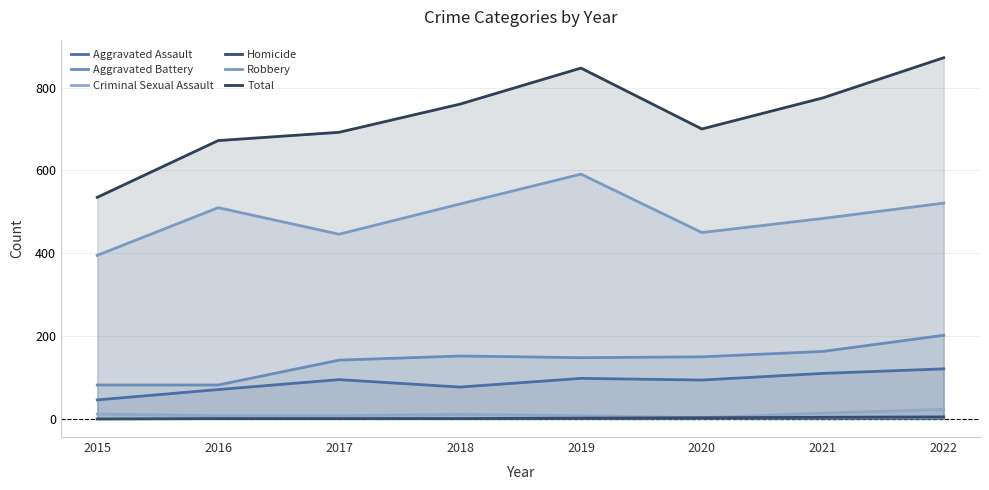

Does the chart have visible grid lines?

Yes